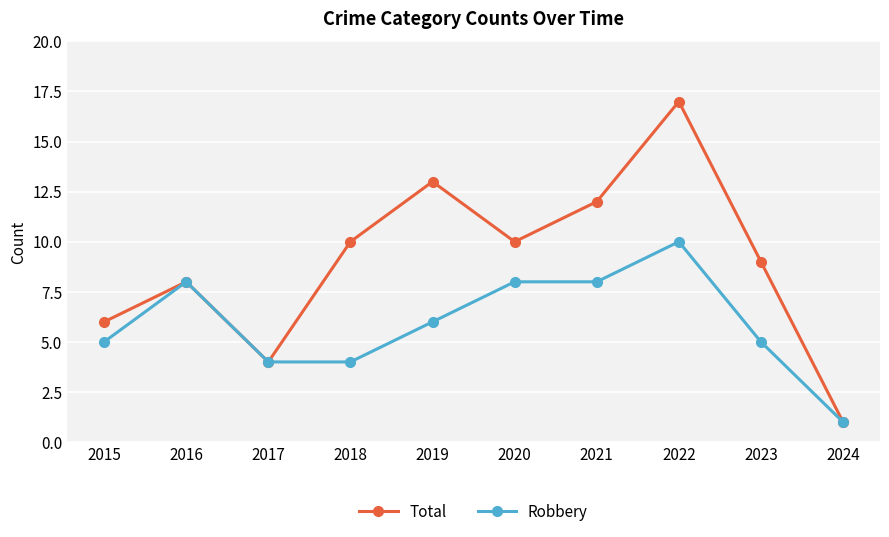

At which label does Robbery first exceed 6?

2016